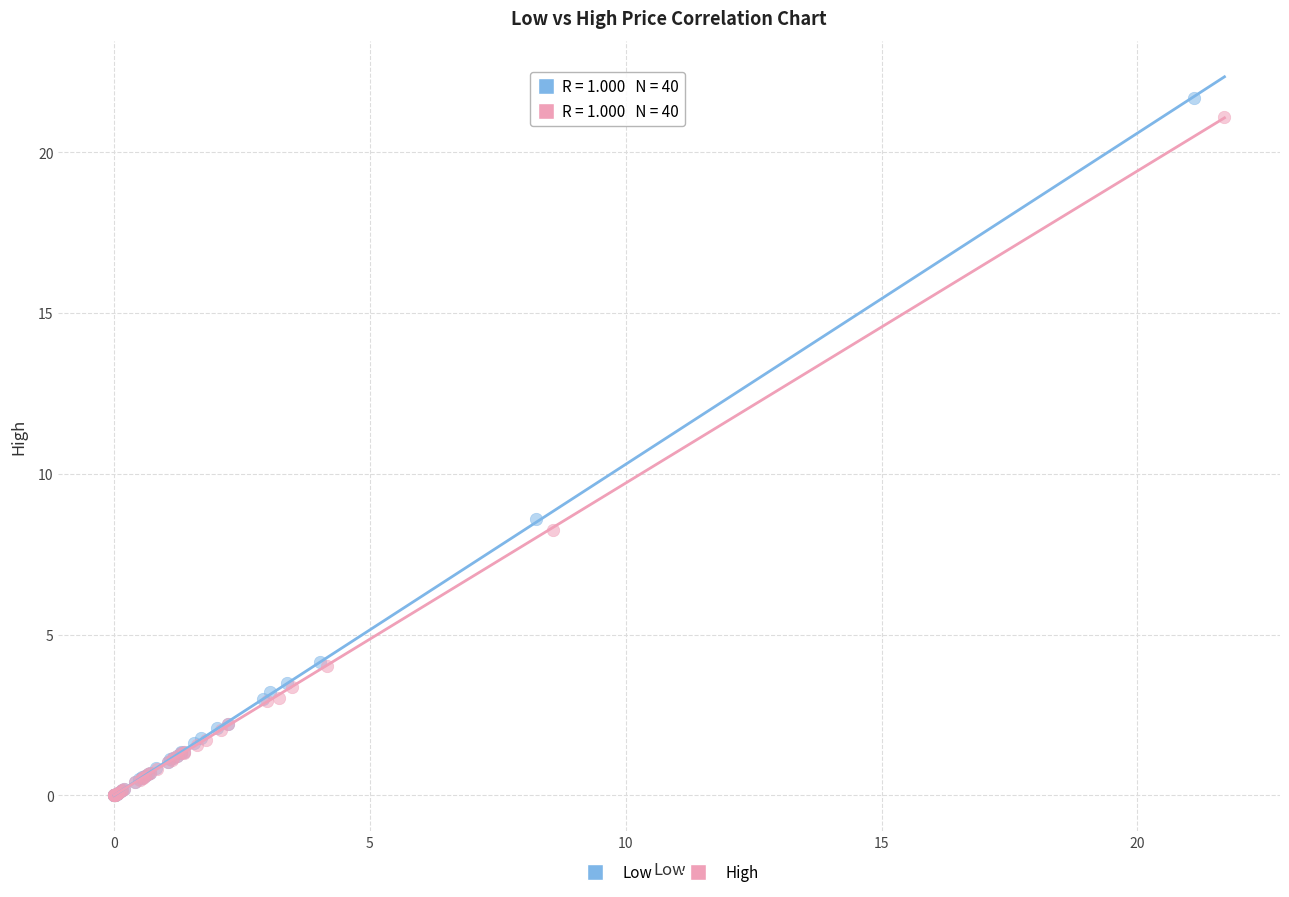

Which series has the largest Y range (max minus min)?

Low